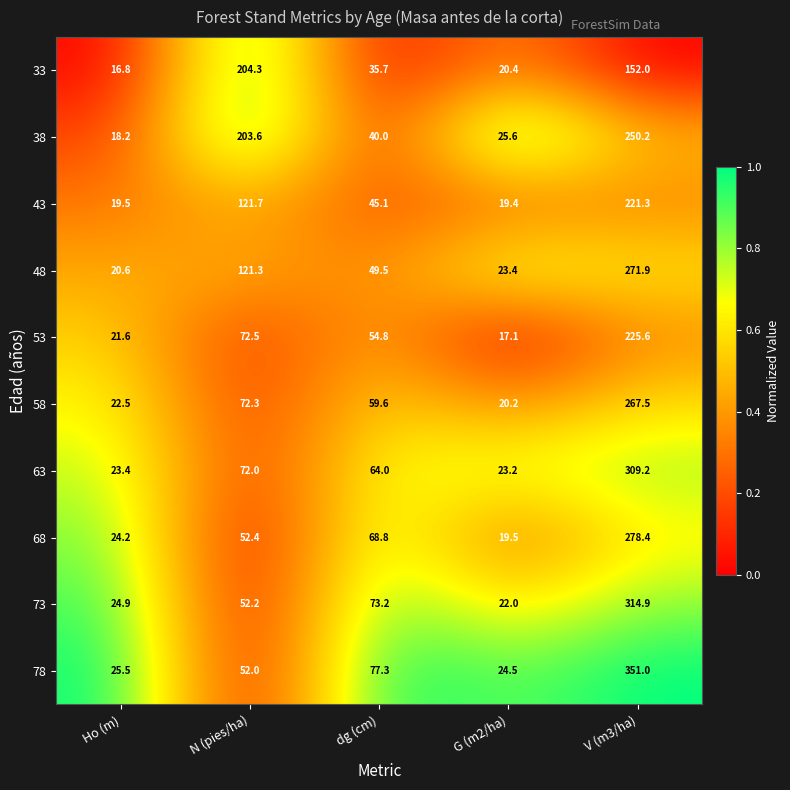

Rank the categories by 33 value from highest to lowest.

N (pies/ha), V (m3/ha), dg (cm), G (m2/ha), Ho (m)